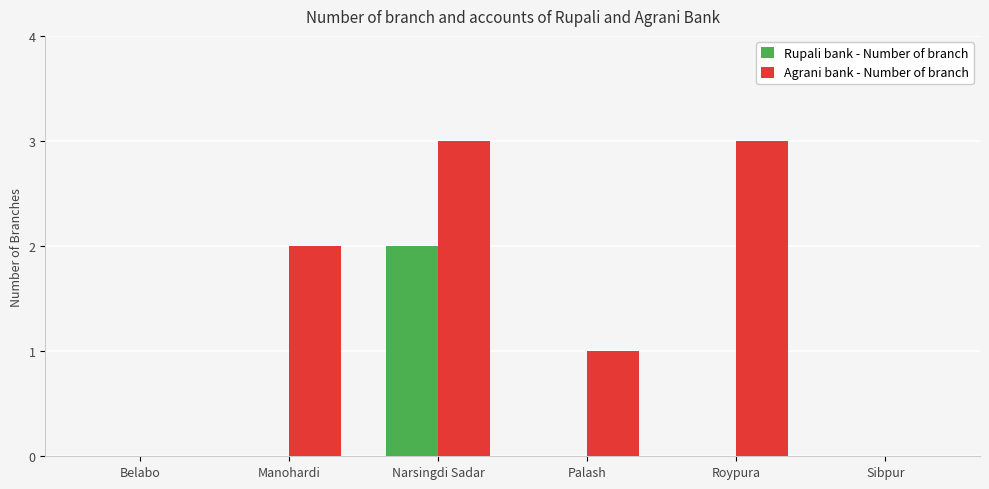

The Rupali bank - Number of branch series shows 2 at Narsingdi Sadar. True or false?

True